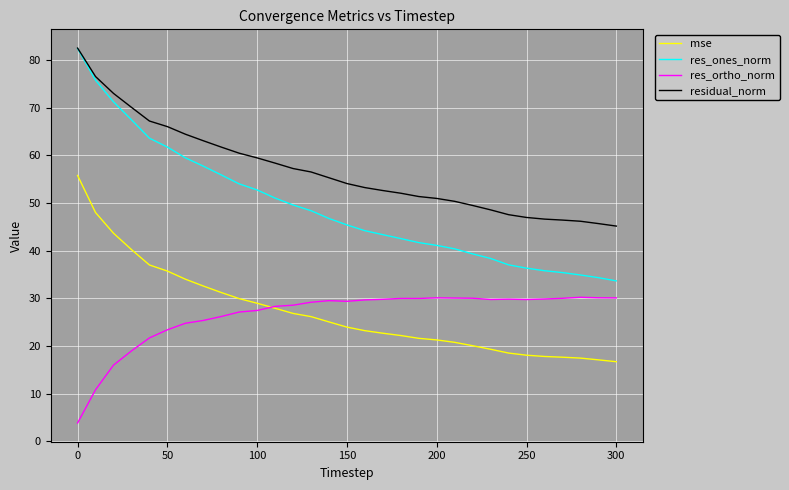

True or false: res_ones_norm and res_ortho_norm intersect in this chart.

False